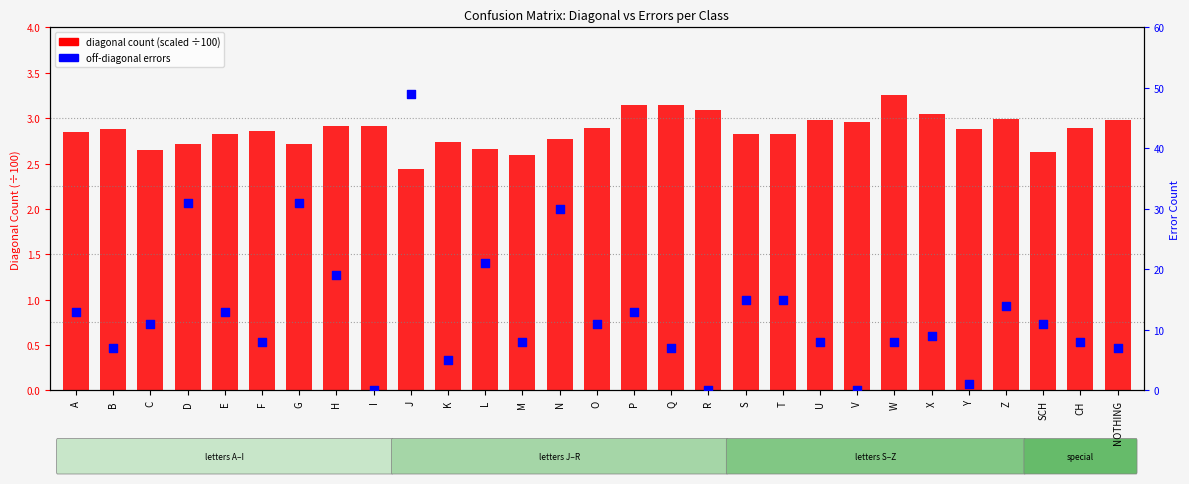

Is the value of off-diagonal errors at J greater than the value of diagonal count (scaled) at F?

Yes